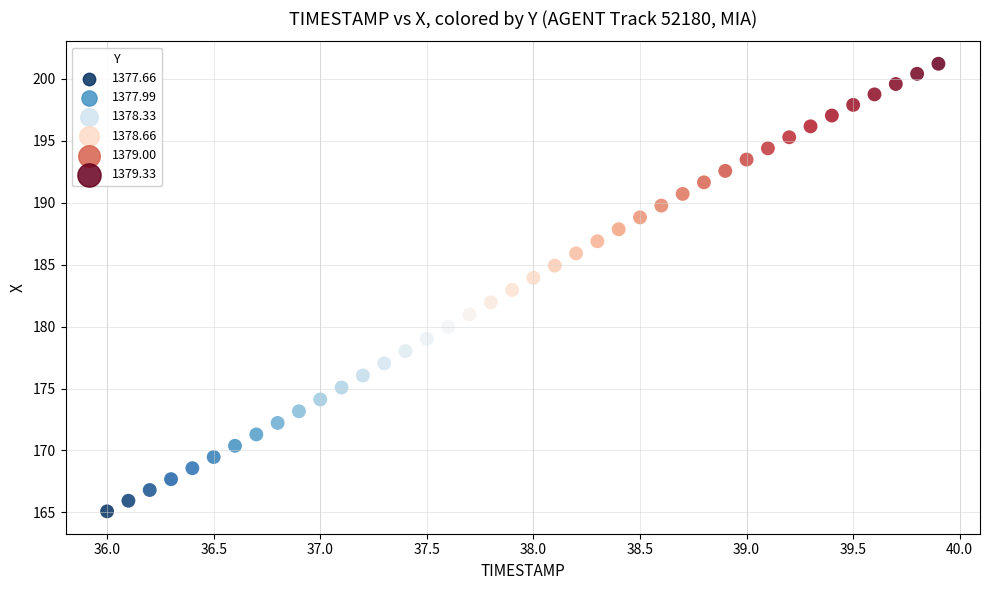

What is the range of X values (max minus min)?

3.9